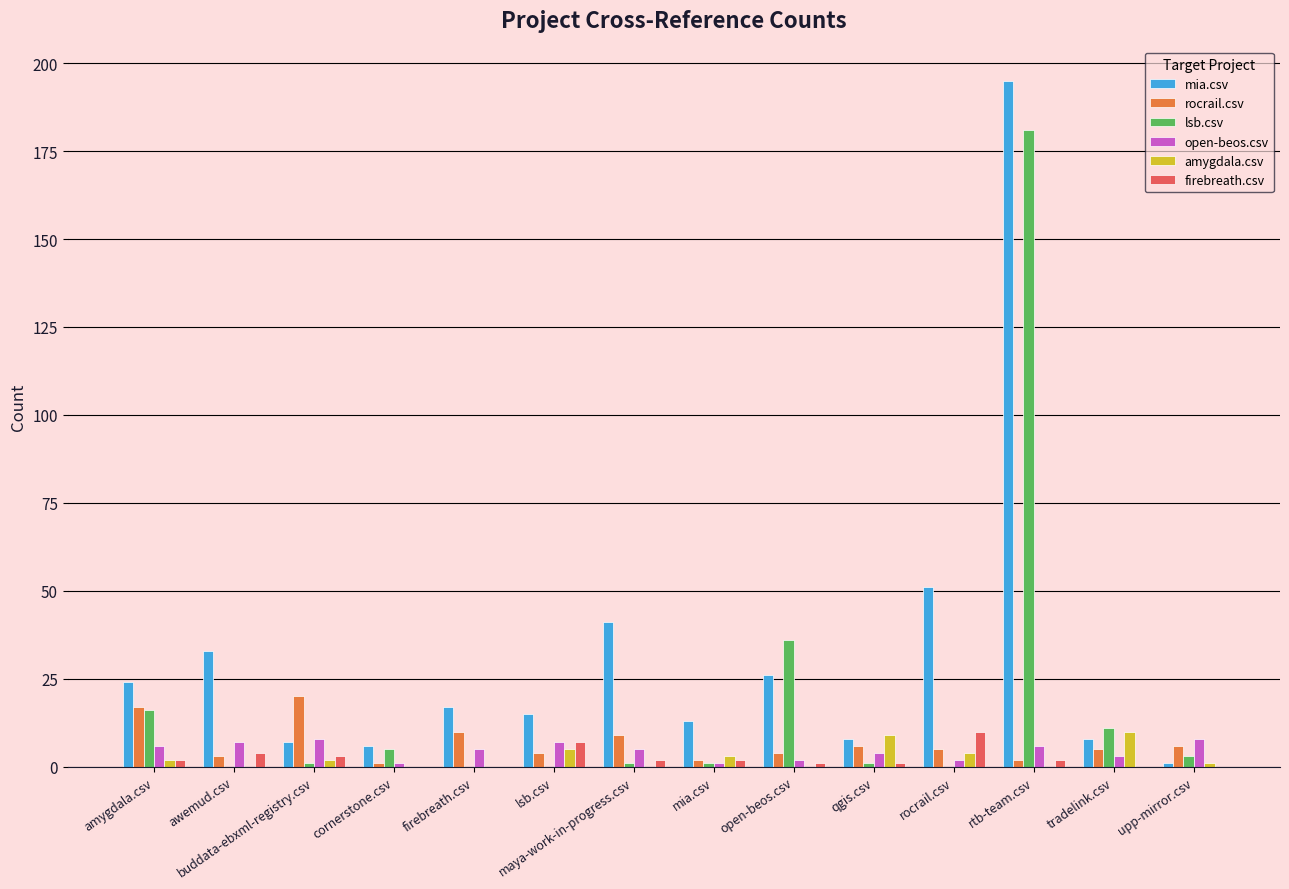

Read the firebreath.csv value at buddata-ebxml-registry.csv, to the nearest 5.

5